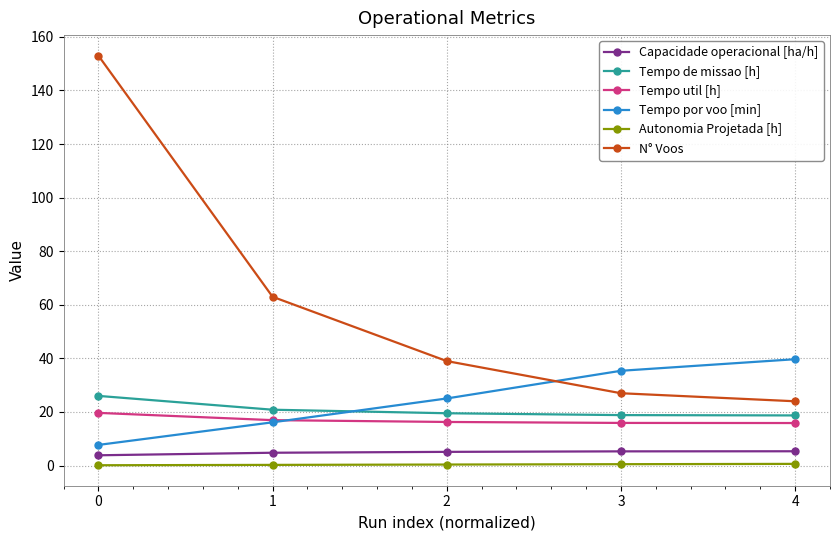

Count the number of data series in this chart.

6